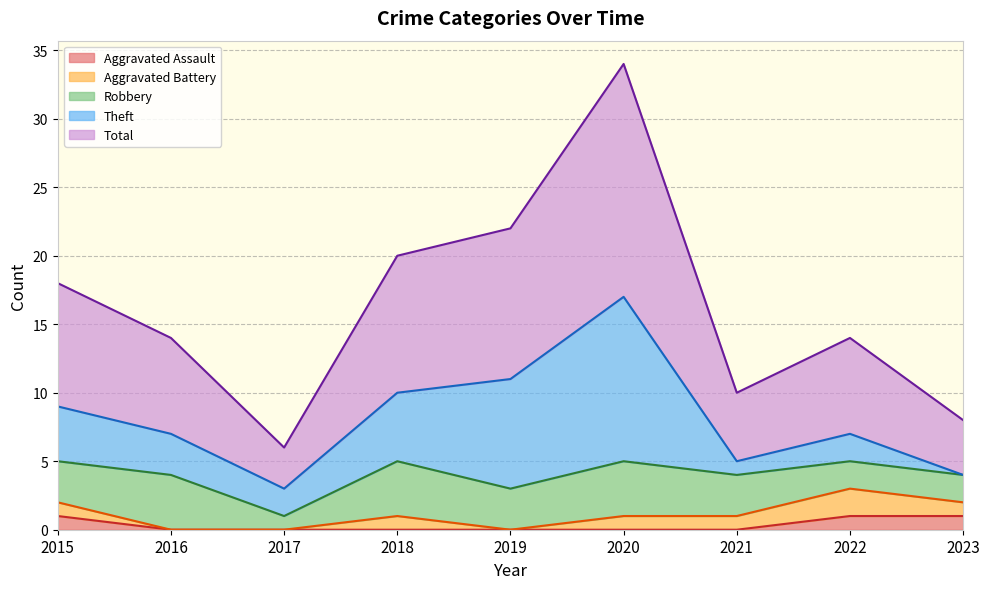

Does the chart display data point markers on the line(s)?

No